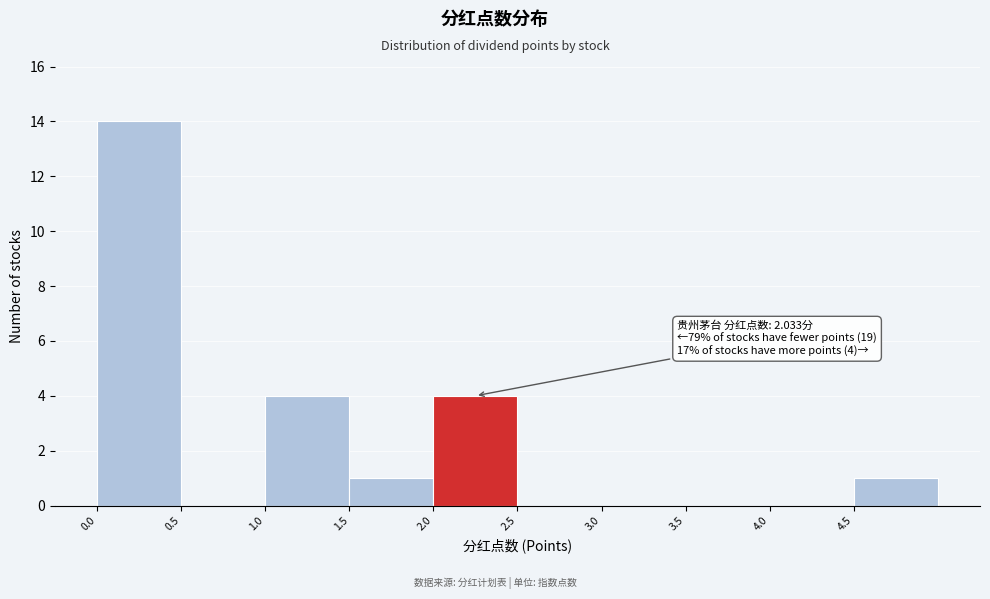

Which range on the x-axis has the tallest bar?

0.0 to 0.5